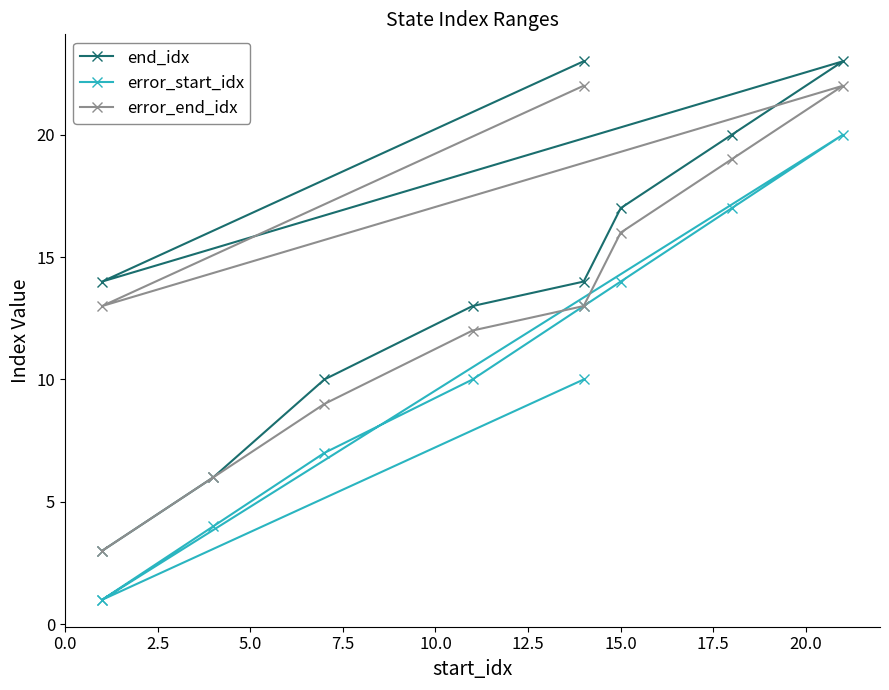

How many lines are shown in the chart?

3